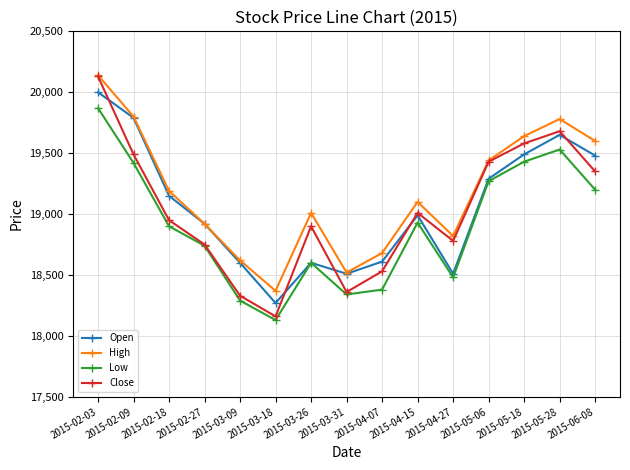

What is the difference between the highest and lowest values at 2015-05-06?

170